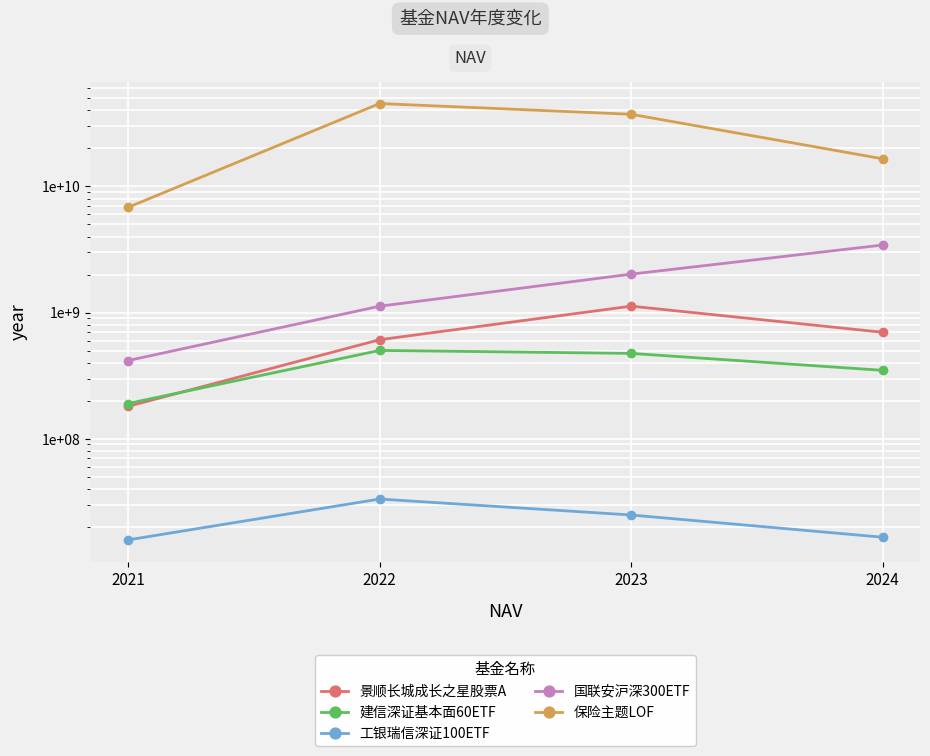

Which series has the widest spread of values?

保险主题LOF